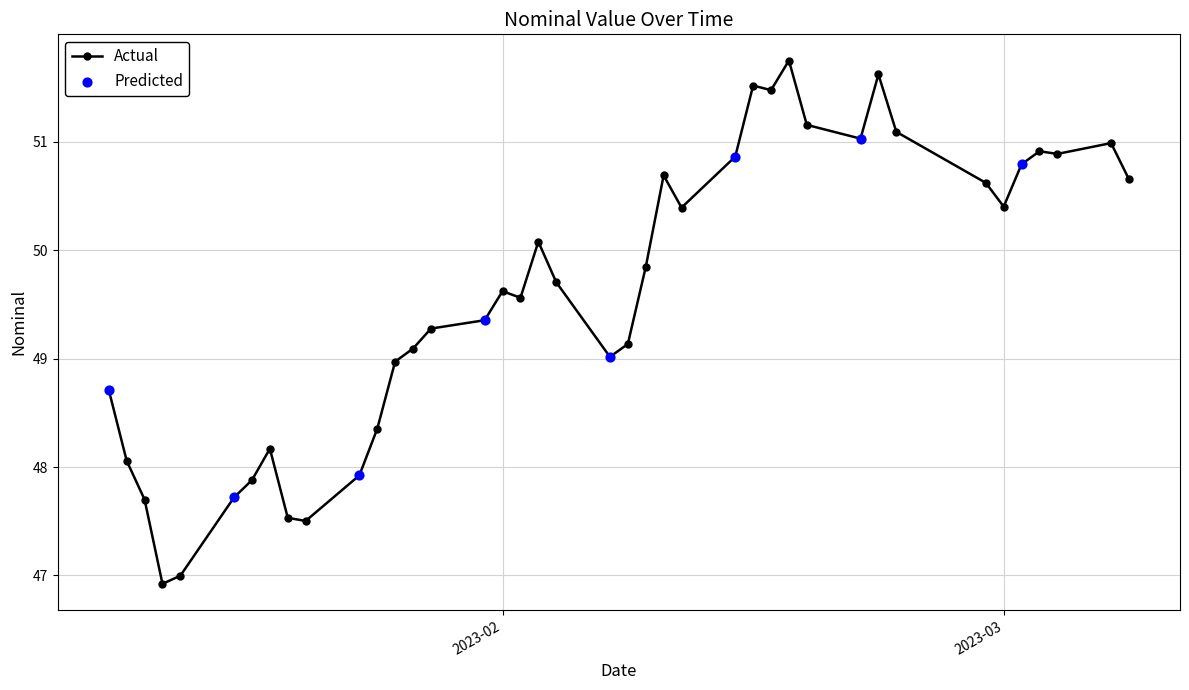

What is the maximum value shown in the chart?

51.8